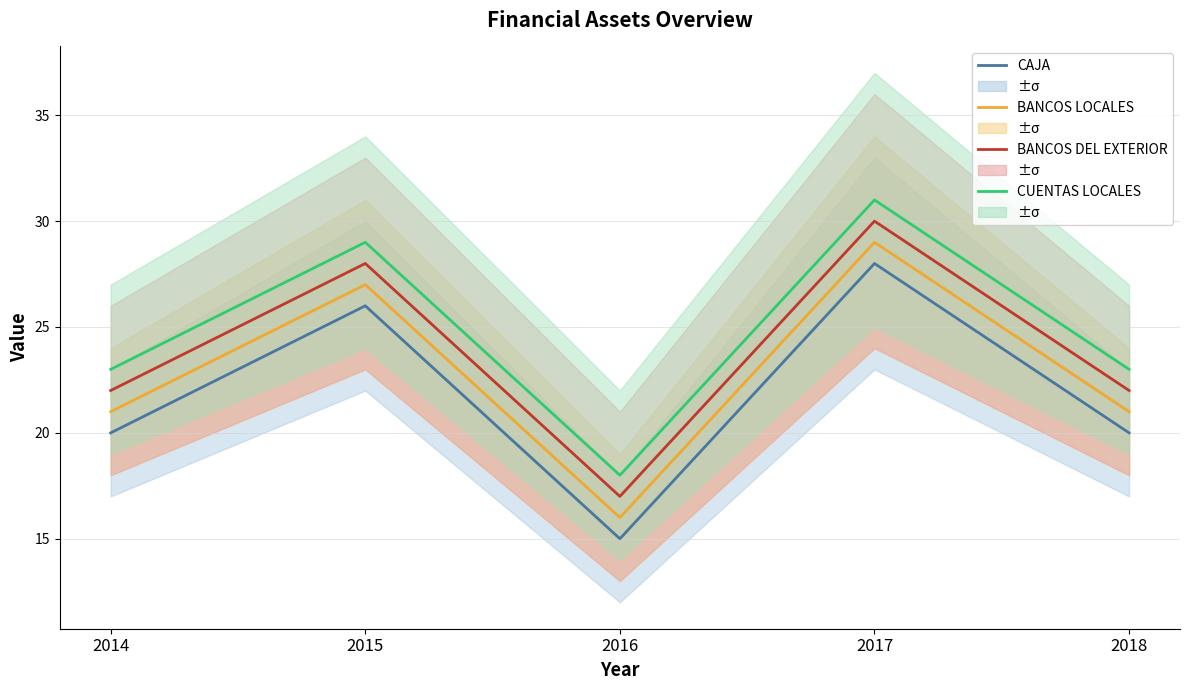

List the labels in order of BANCOS LOCALES value, largest first.

2017, 2015, 2014, 2018, 2016